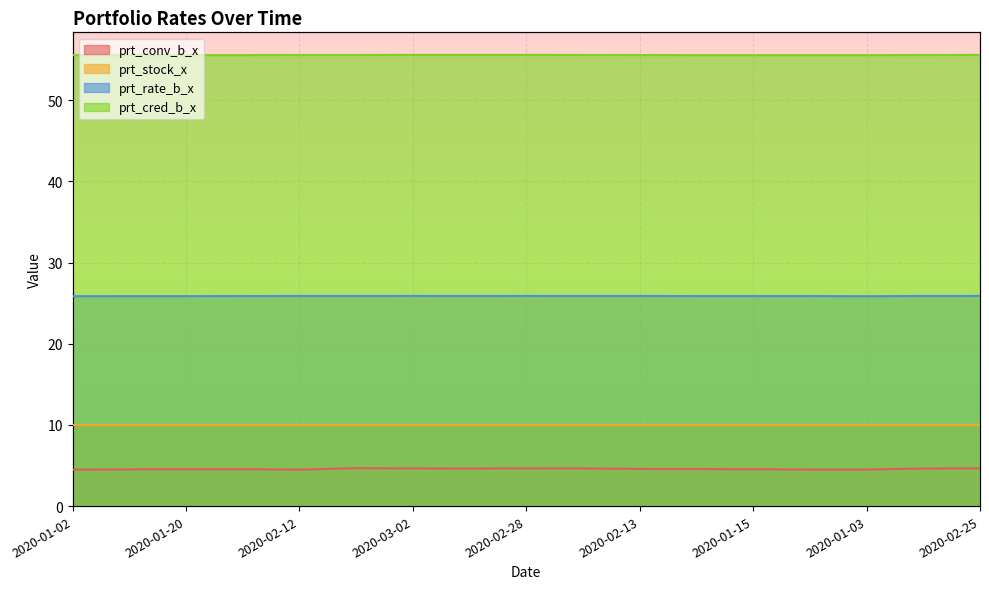

What is the value of the prt_conv_b_x point at the 10th from the left?

4.6